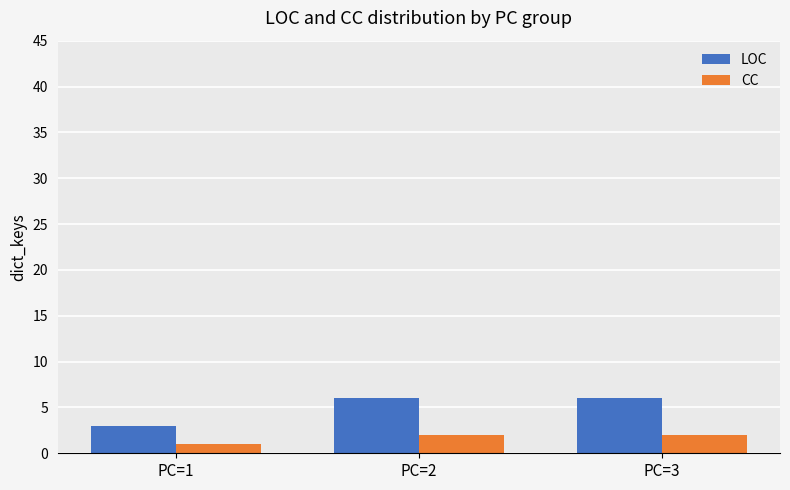

Reading left to right, what are all the values shown in this chart?

LOC: 3	6	6
CC: 1	2	2